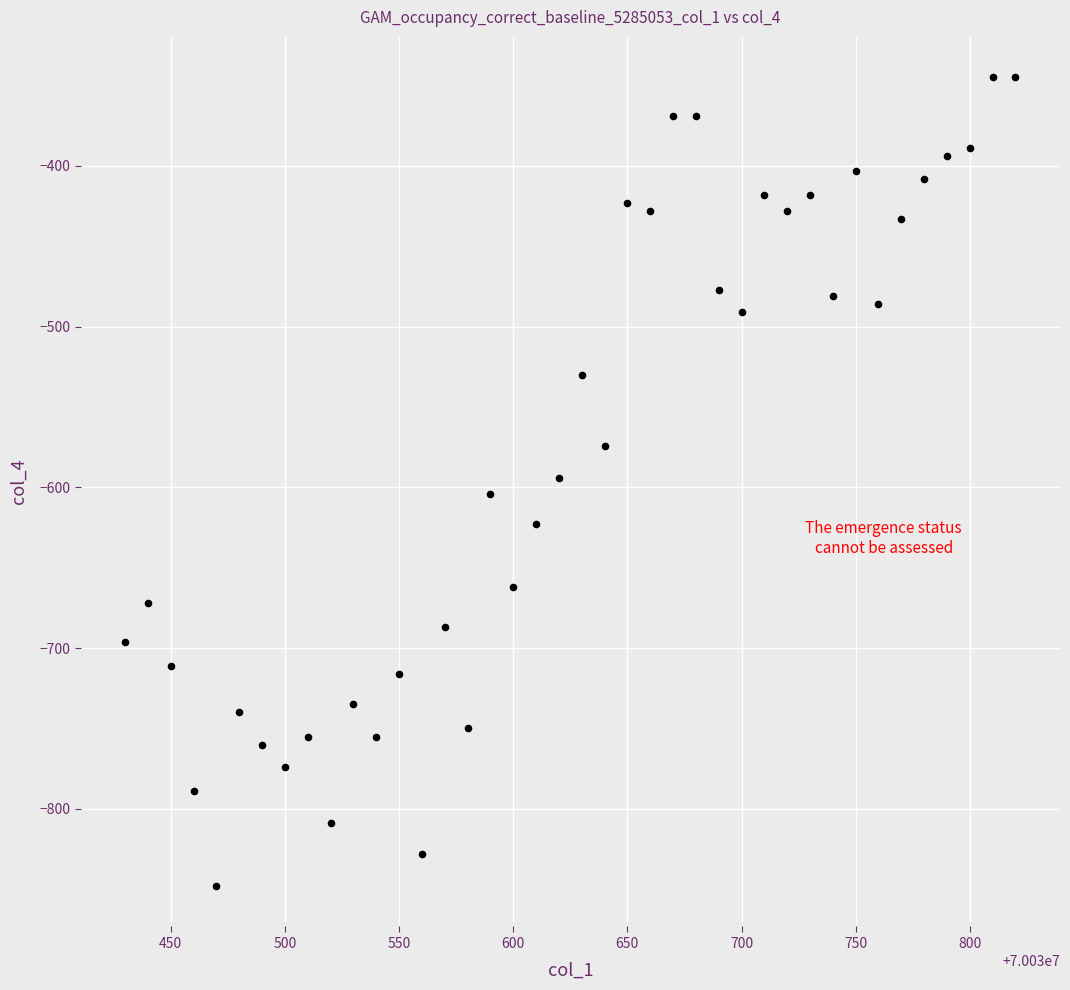

What is the range of Y values (max minus min)?

503